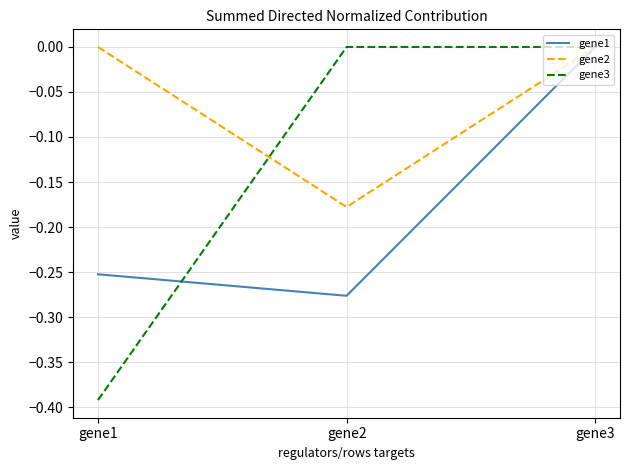

How many gene3 values are between 0 and 1?

2